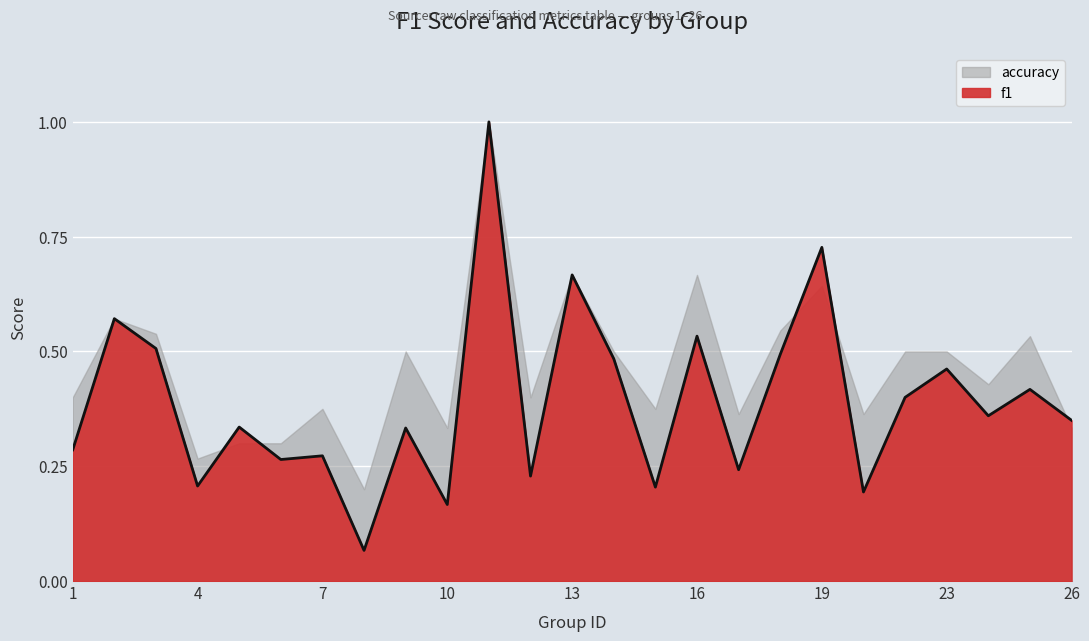

True or false: the data shows 0.8 at 18.

False